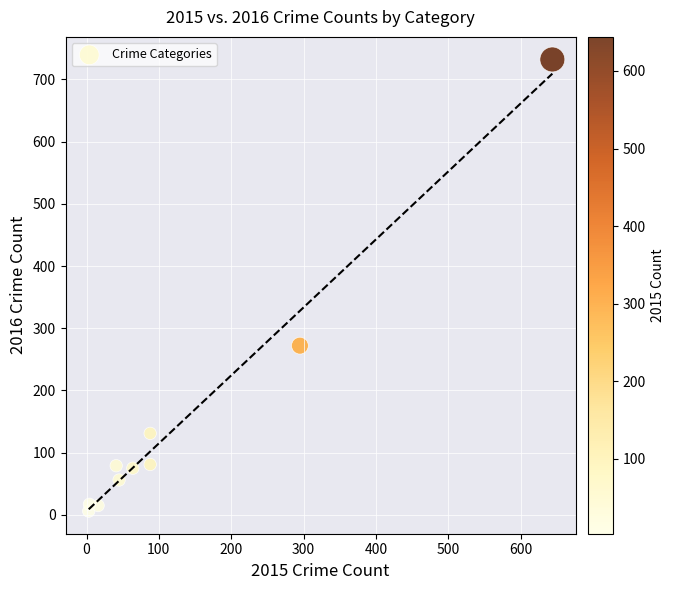

What is the average Y value?

146